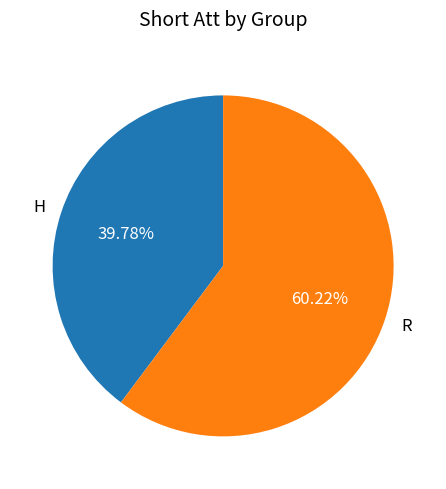

What is the largest slice in the pie chart?

R